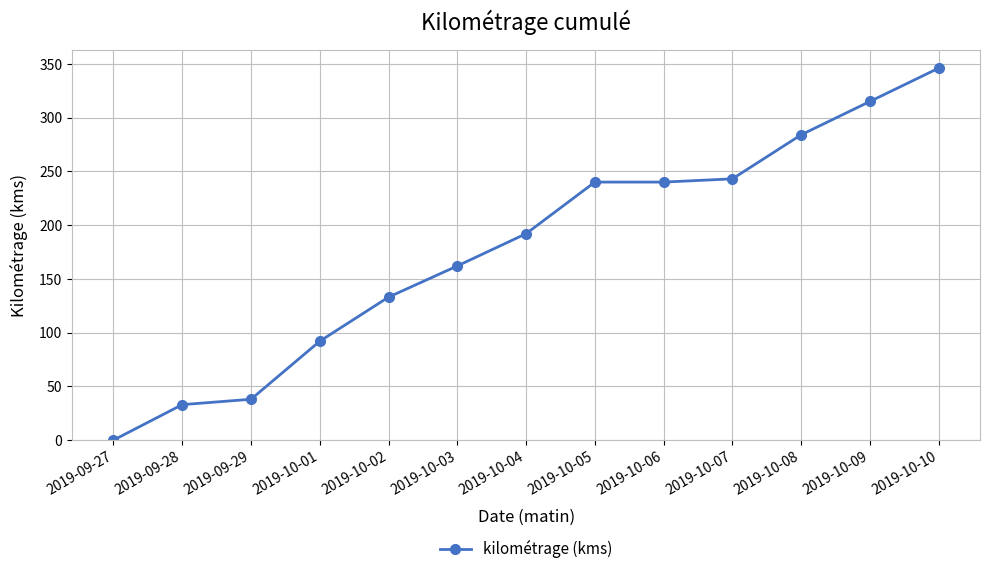

The chart shows a value of 287 at 2019-10-04. True or false?

False